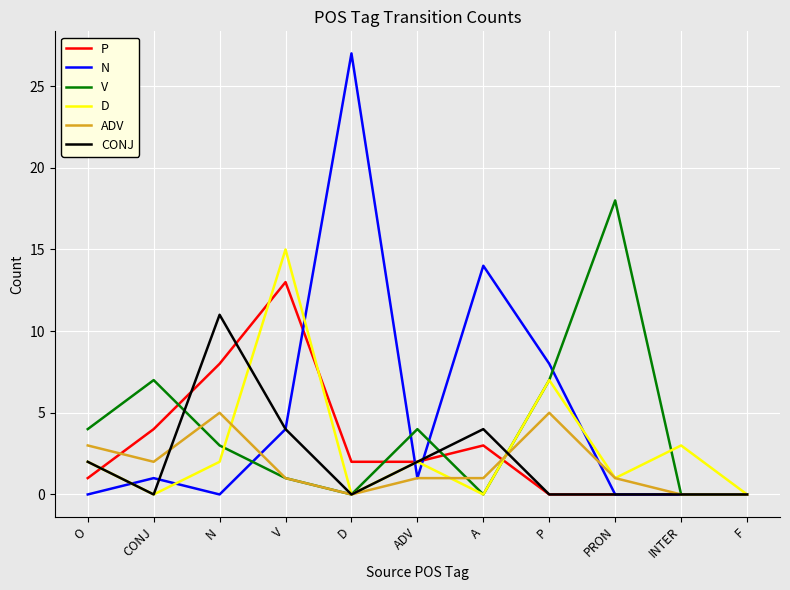

Where do P and CONJ first cross each other?

O and CONJ